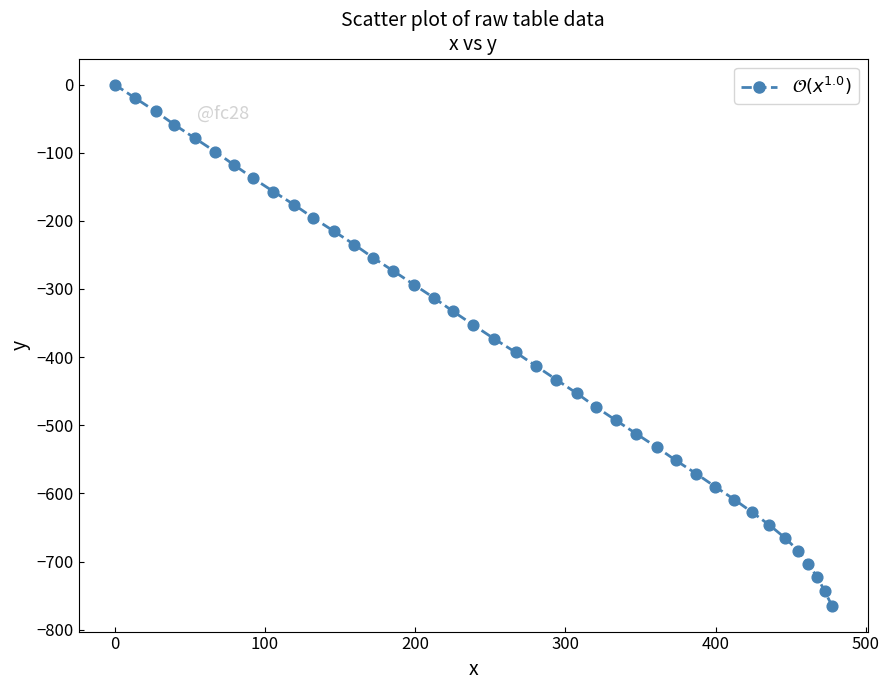

What is the difference between the maximum and minimum values?

764.6